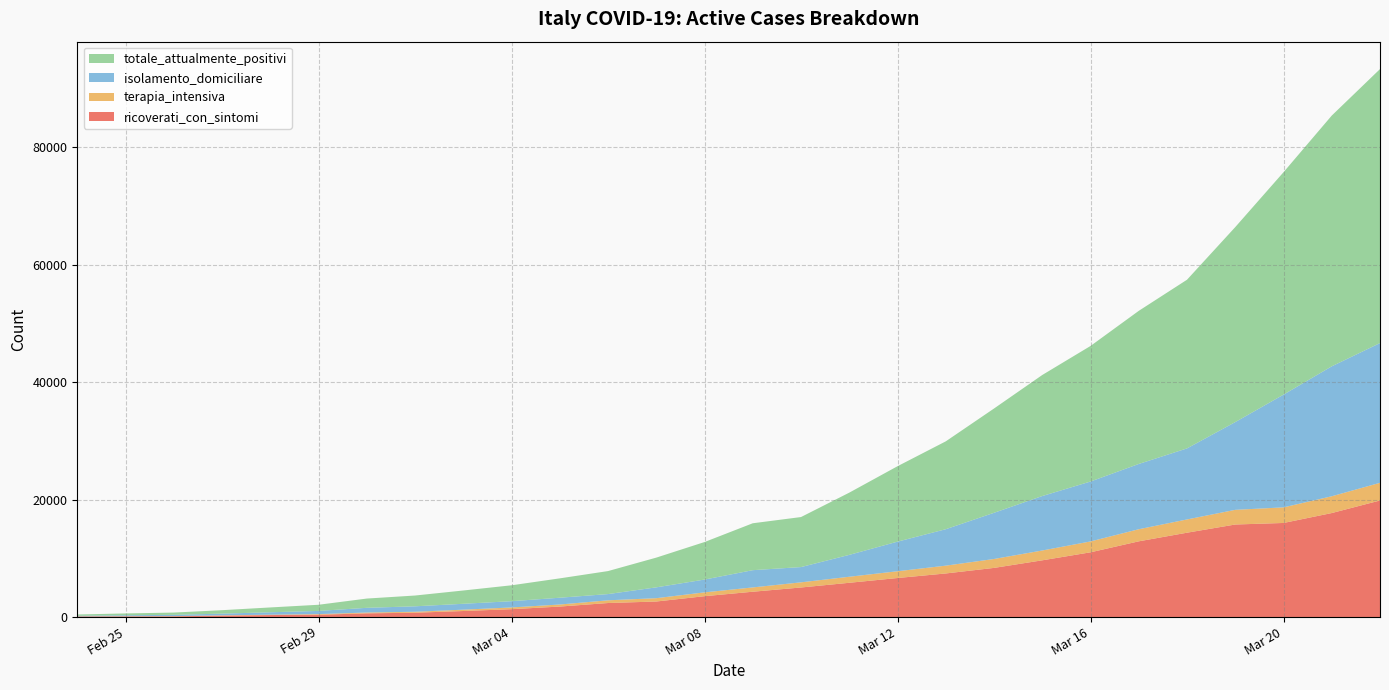

Reading left to right, transcribe all the data shown in this chart.

ricoverati_con_sintomi: 101	114	128	248	345	401	639	742	1034	1346	1790	2394	2651	3557	4316	5038	5838	6650	7426	8372	9663	11025	12894	14363	15757	16020	17708	19846
terapia_intensiva: 26	35	36	56	64	105	140	166	229	295	351	462	567	650	733	877	1028	1153	1328	1518	1672	1851	2060	2257	2498	2655	2857	3009
isolamento_domiciliare: 94	162	221	284	412	543	798	927	1000	1065	1155	1060	1843	2180	2936	2599	3724	5036	6201	7860	9268	10197	11108	12090	14935	19185	22116	23783
totale_attualmente_positivi: 221	311	385	588	821	1049	1577	1835	2263	2706	3296	3916	5061	6387	7985	8514	10590	12839	14955	17750	20603	23073	26062	28710	33190	37860	42681	46638